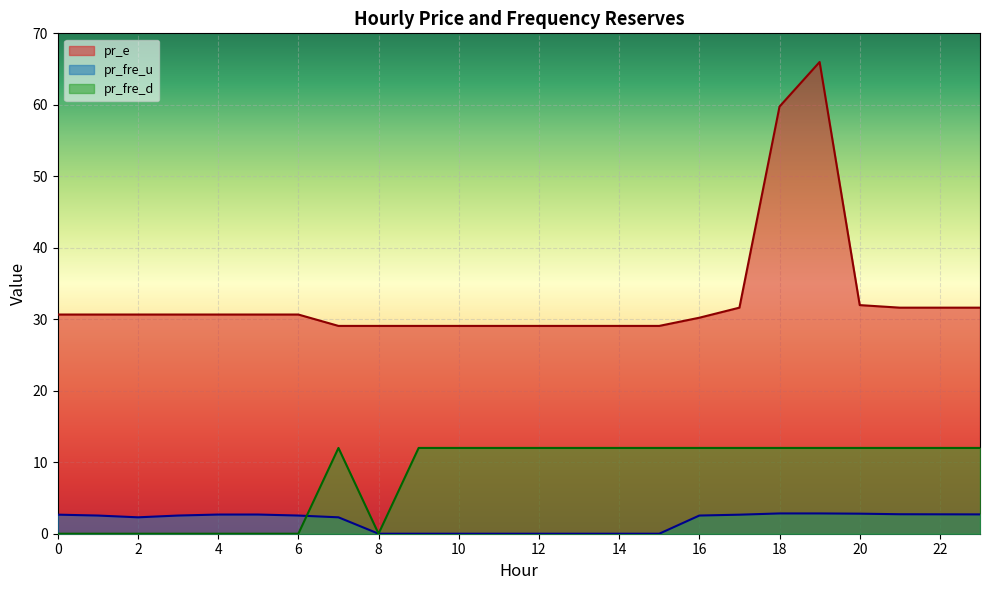

What are all the series names shown in the legend?

pr_e, pr_fre_u, pr_fre_d